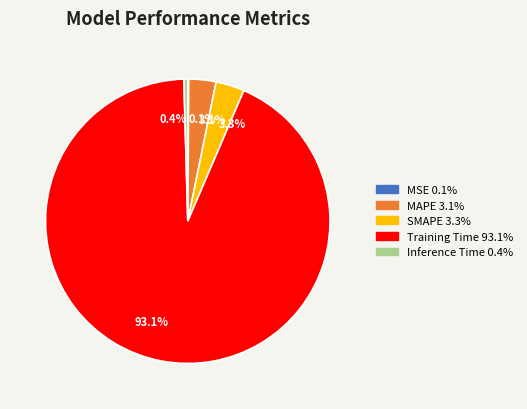

Which category has the biggest portion of the pie?

Training Time